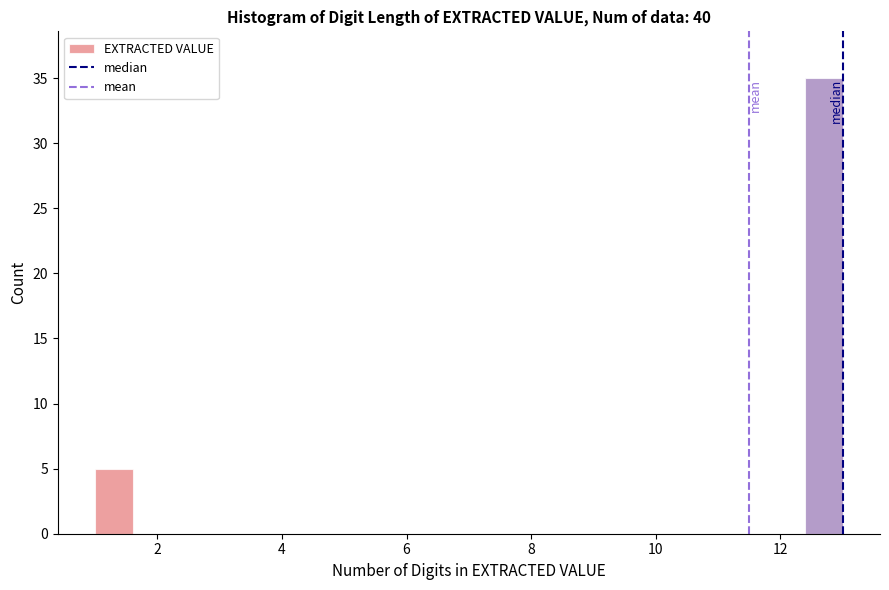

Around what value on the x-axis is the tallest bar? Give the approximate position of its centre, as read against the axis.

12.8